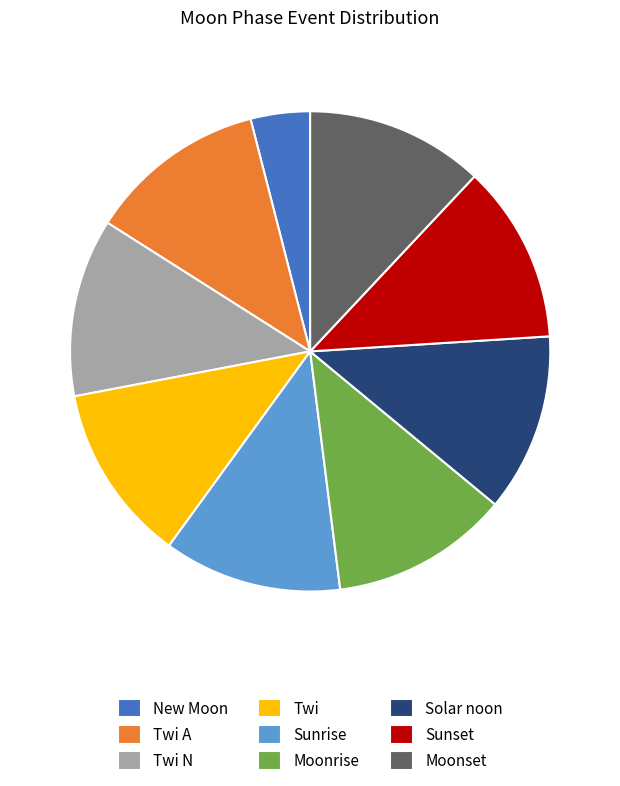

Which slice is the smallest?

New Moon